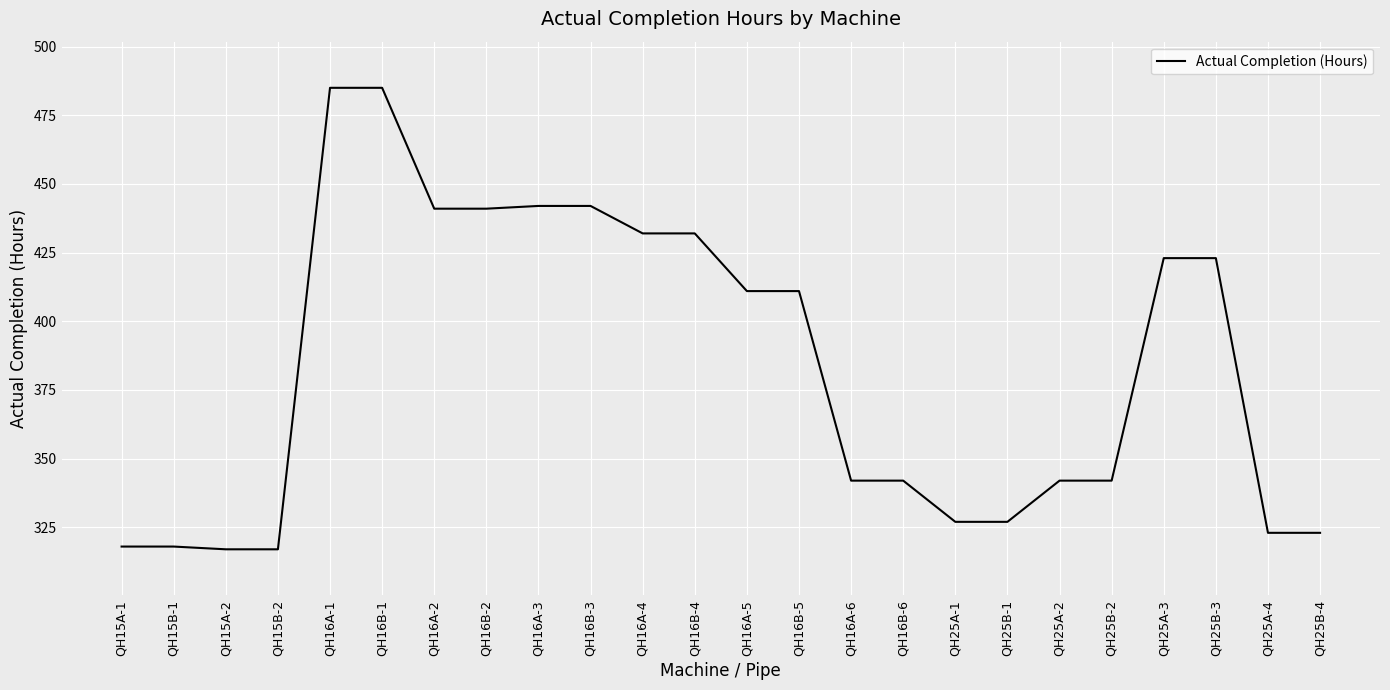

What value does the data have at QH25B-1, to the nearest 5?

325